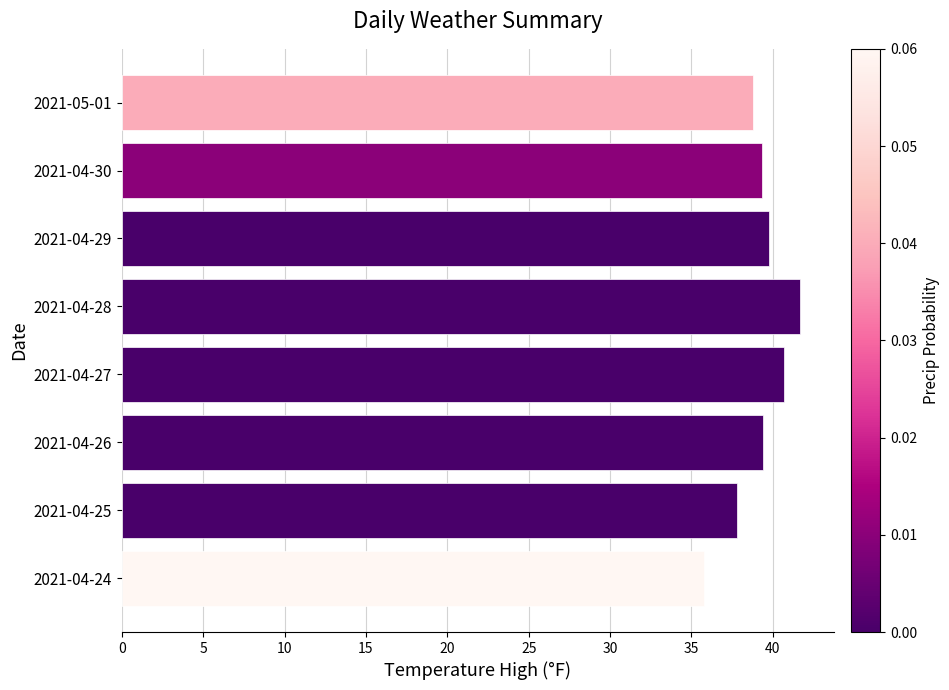

Which has a higher value, 2021-04-27 or 2021-04-30?

2021-04-27